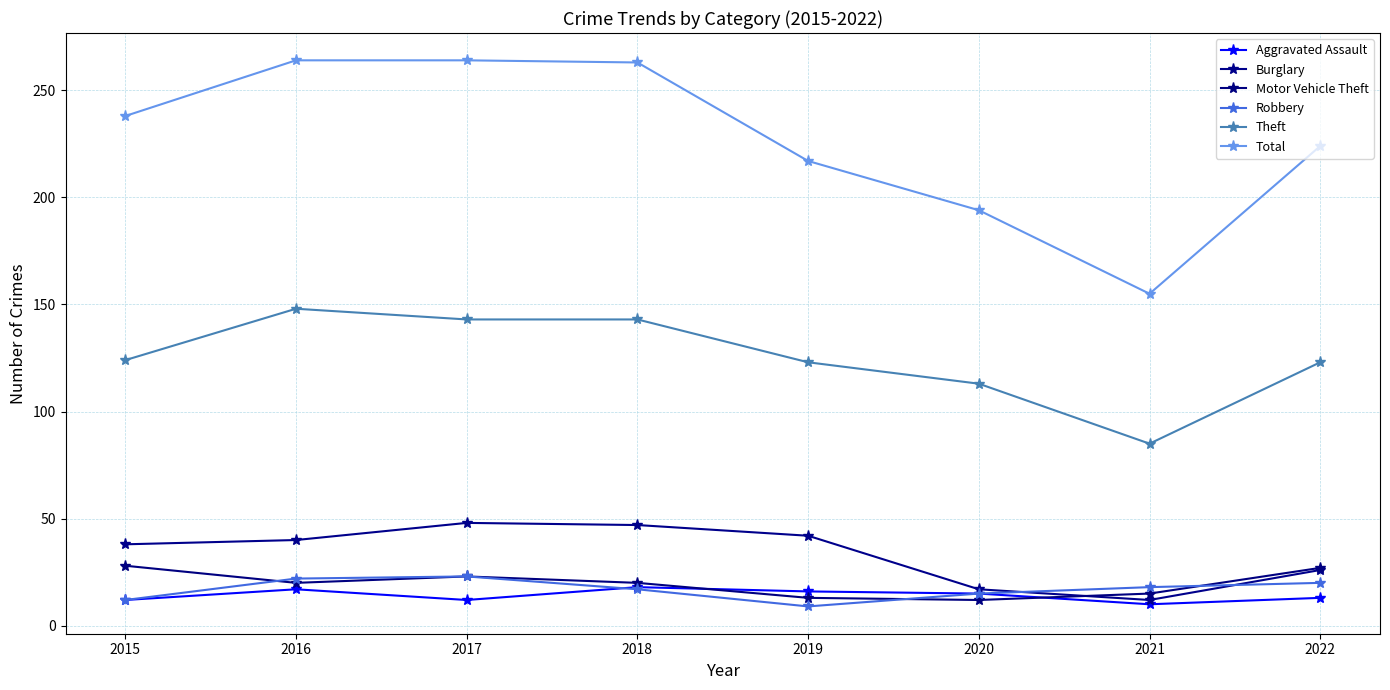

At which category is the sum across all series the highest?

2017